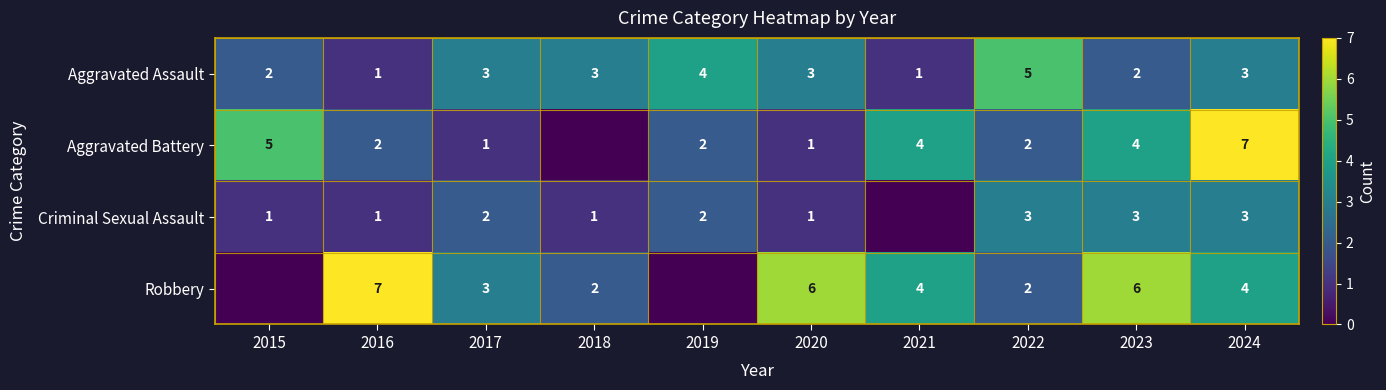

What value does the Aggravated Assault series have at 2018?

3